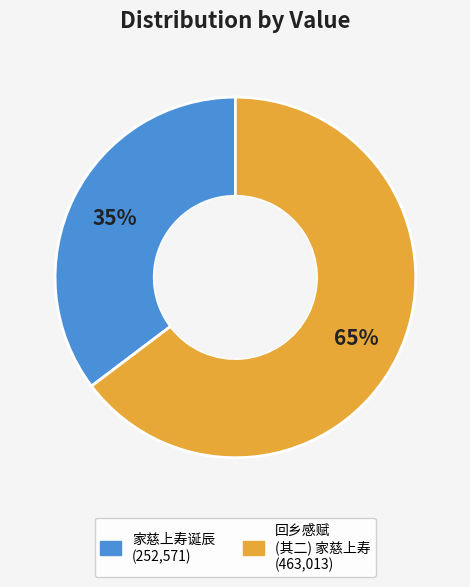

Is there any slice that represents more than half of the pie?

Yes